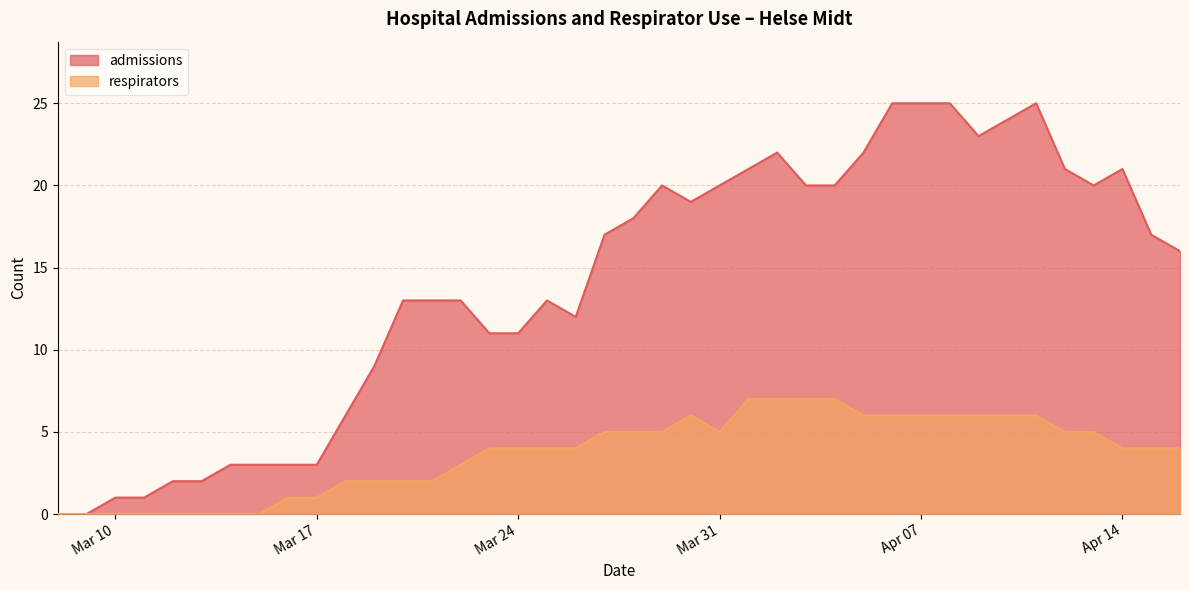

List the series in order of their overall mean, highest first.

admissions, respirators